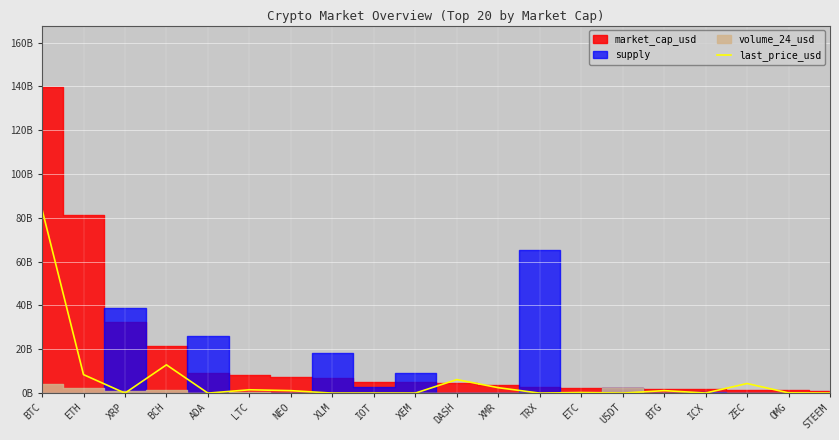

Approximately how many times larger is the value at NEO compared to ETH?

0.1